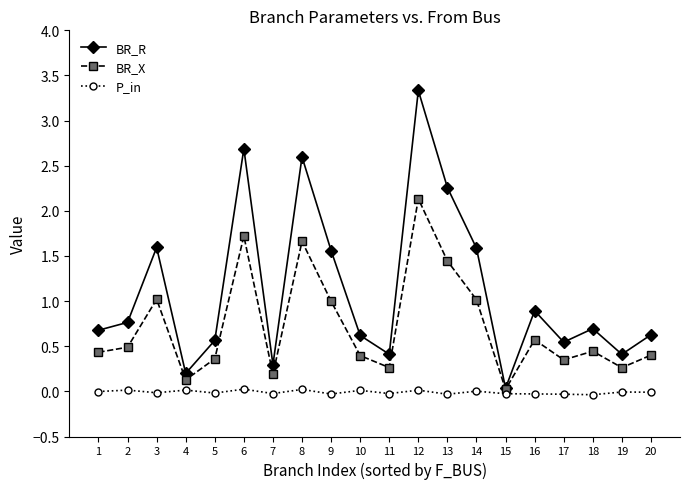

What is the value of the BR_X point at the 20th from the left?

0.4